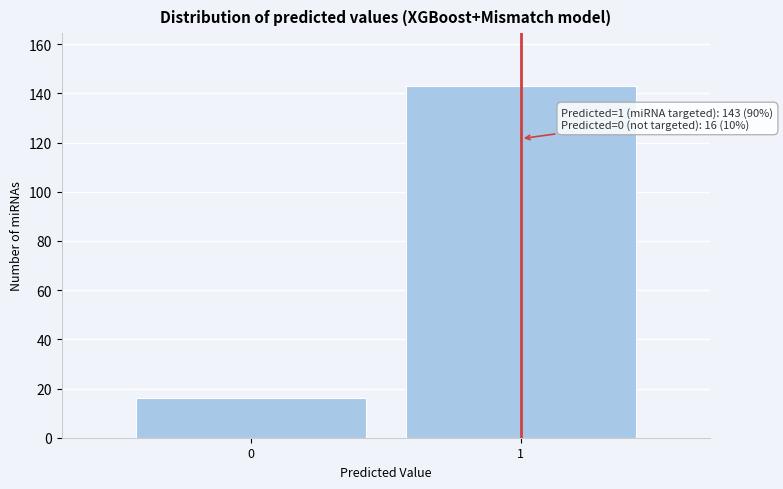

Reading right to left, transcribe all the data shown in this chart.

1=143	0=16